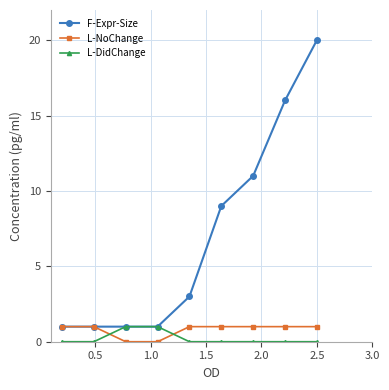

True or false: L-NoChange and L-DidChange intersect in this chart.

True